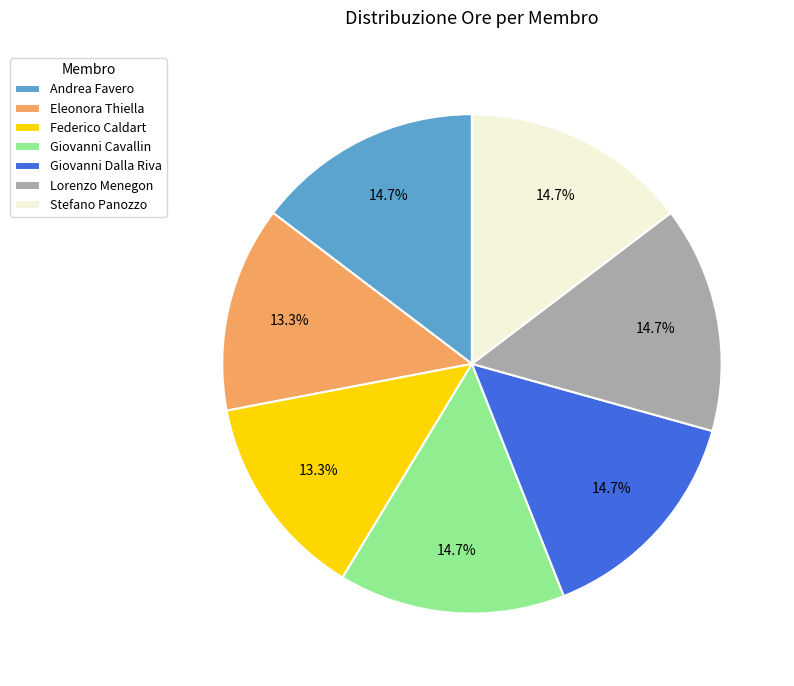

What portion of the pie excludes Stefano Panozzo?

85.3%